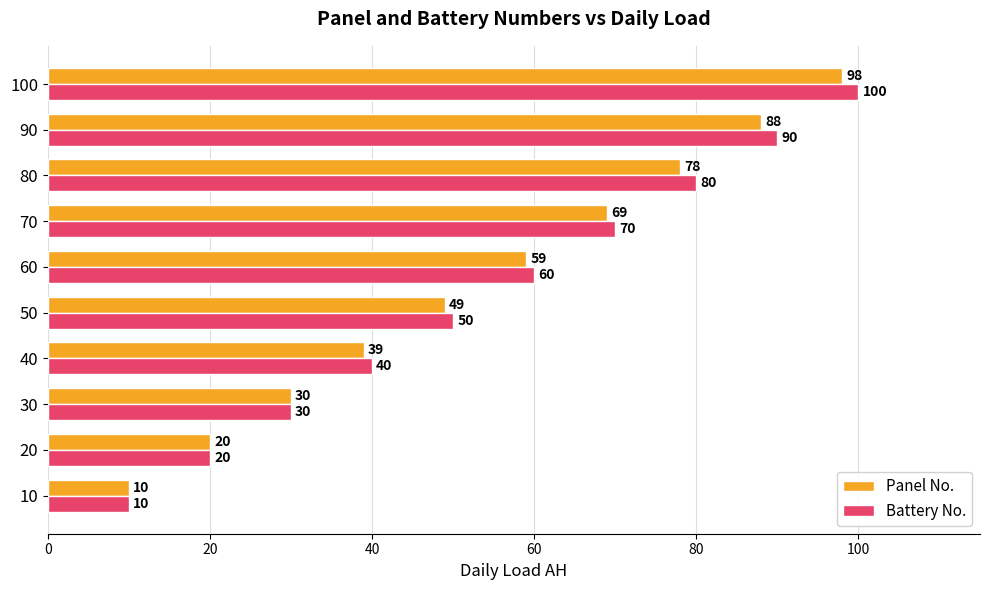

What is the approximate value of Panel No. at 40?

39